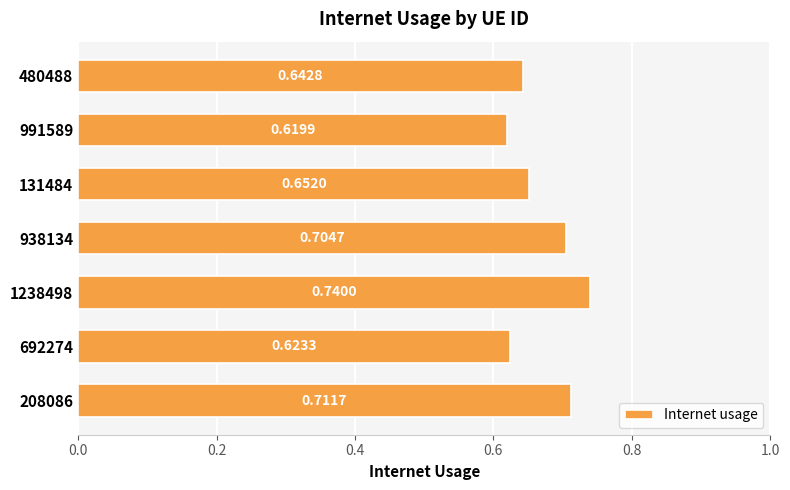

Are the bars horizontal?

Yes